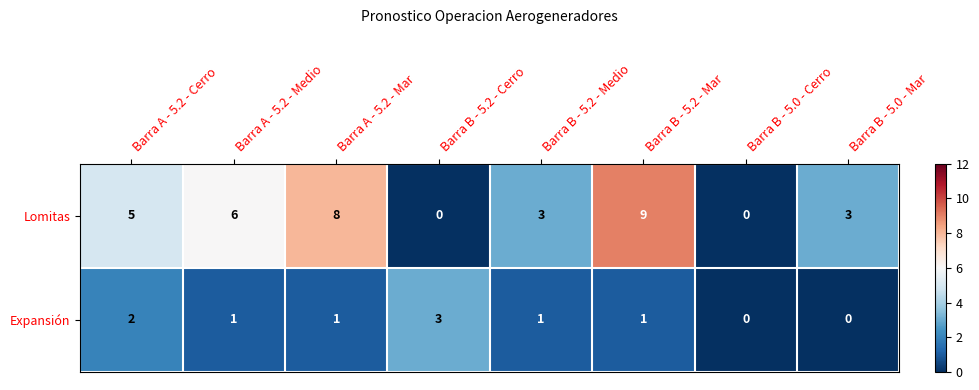

How many distinct data groups are displayed?

2